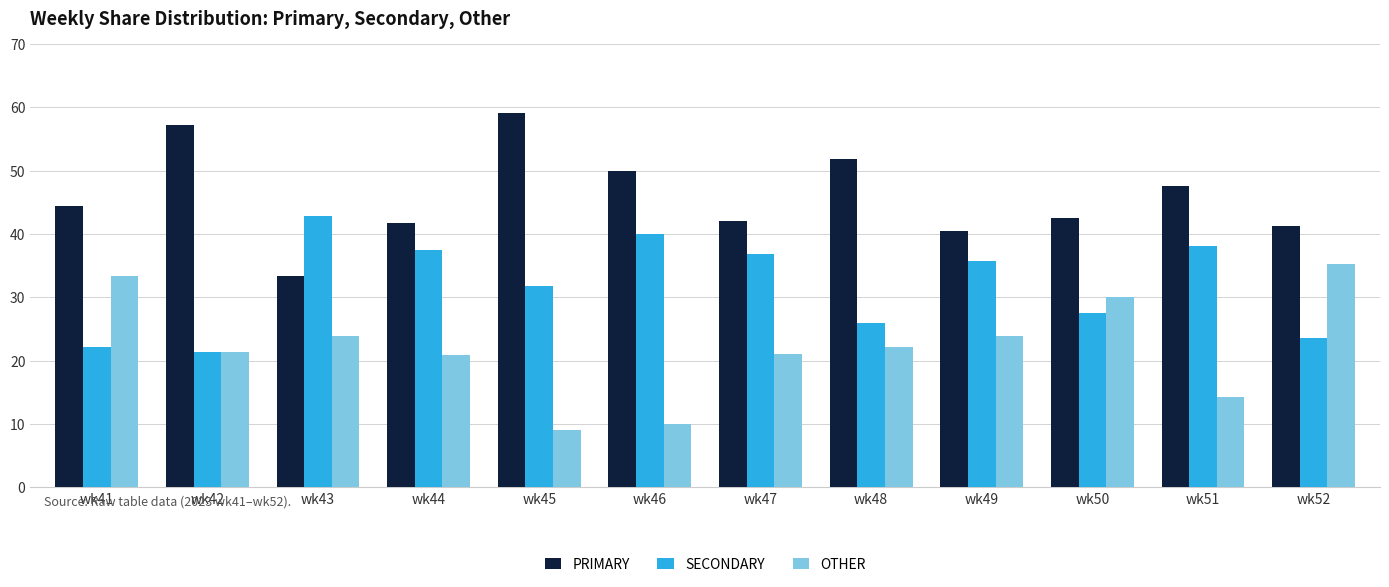

Is the value of SECONDARY at wk49 greater than the value of OTHER at wk51?

Yes